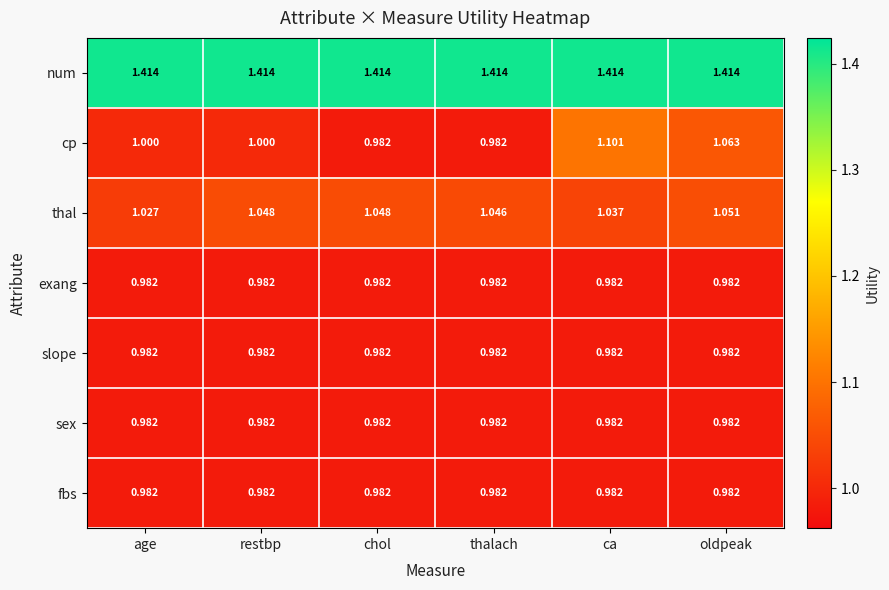

Which series has the widest spread of values?

cp